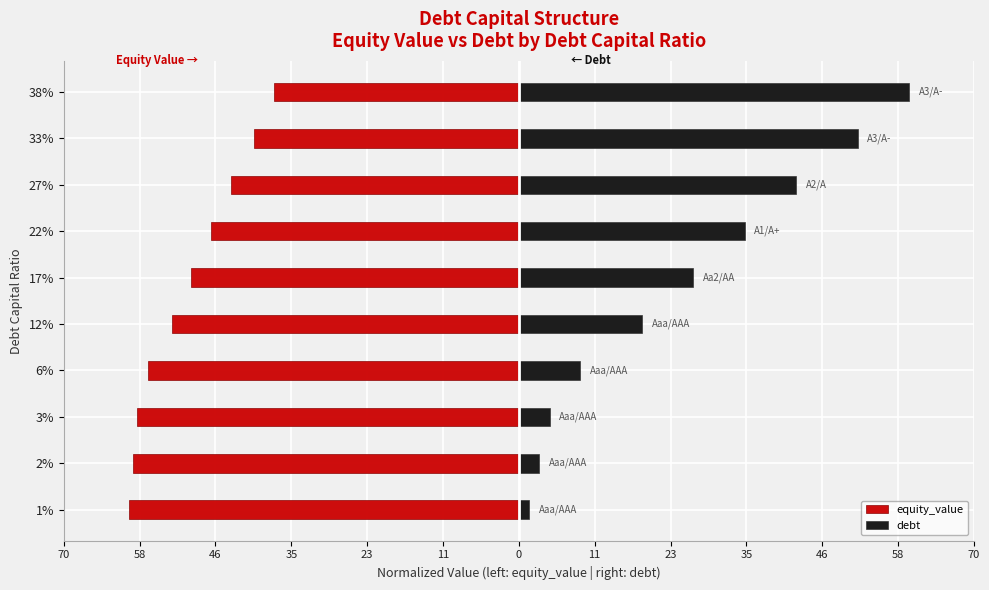

What is the maximum value for equity_value?

-37.7